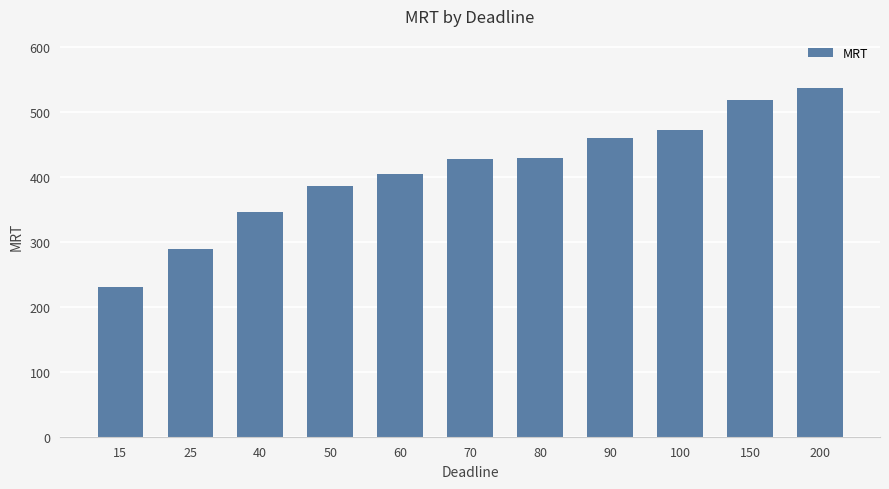

Which has a higher value, 25 or 50?

50